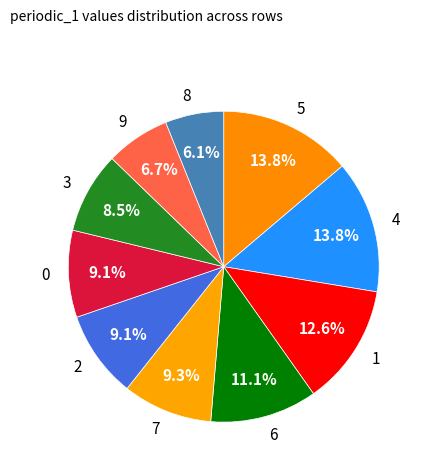

To the nearest percent, what percentage of the pie is 2?

9%